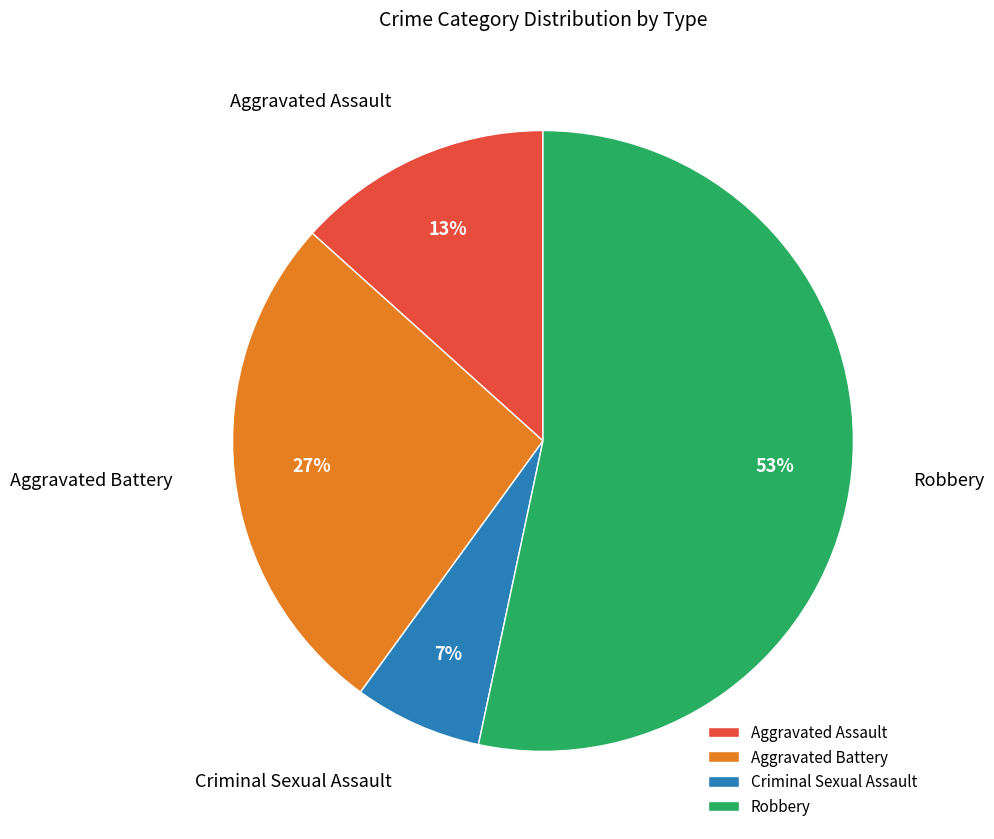

To the nearest percent, what portion does Aggravated Battery represent?

27%